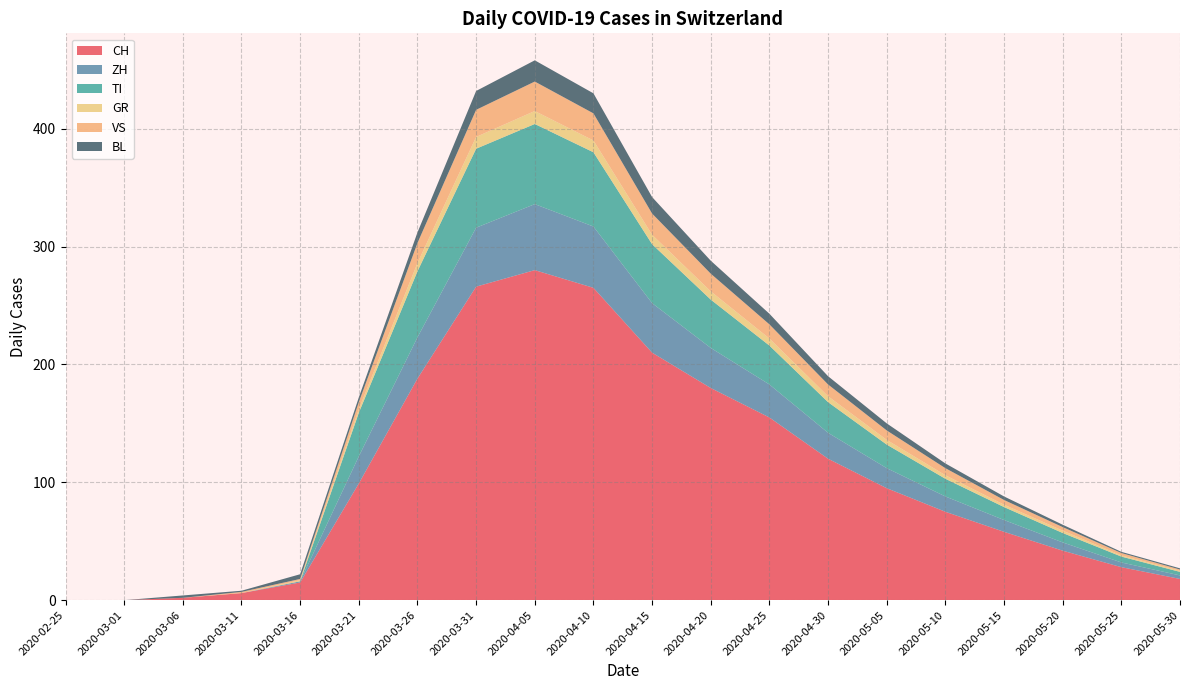

Reading left to right, what are all the values shown in this chart?

CH: 2020-02-25=0	2020-03-01=0	2020-03-06=2	2020-03-11=6	2020-03-16=15	2020-03-21=99	2020-03-26=188	2020-03-31=266	2020-04-05=280	2020-04-10=265	2020-04-15=210	2020-04-20=180	2020-04-25=155	2020-04-30=120	2020-05-05=95	2020-05-10=75	2020-05-15=58	2020-05-20=42	2020-05-25=28	2020-05-30=18
ZH: 2020-02-25=0	2020-03-01=0	2020-03-06=0	2020-03-11=0	2020-03-16=1	2020-03-21=23	2020-03-26=35	2020-03-31=50	2020-04-05=56	2020-04-10=52	2020-04-15=42	2020-04-20=34	2020-04-25=28	2020-04-30=22	2020-05-05=17	2020-05-10=13	2020-05-15=10	2020-05-20=7	2020-05-25=4	2020-05-30=3
TI: 2020-02-25=0	2020-03-01=0	2020-03-06=0	2020-03-11=0	2020-03-16=0	2020-03-21=37	2020-03-26=56	2020-03-31=67	2020-04-05=68	2020-04-10=63	2020-04-15=50	2020-04-20=41	2020-04-25=33	2020-04-30=26	2020-05-05=20	2020-05-10=15	2020-05-15=11	2020-05-20=8	2020-05-25=5	2020-05-30=3
GR: 2020-02-25=0	2020-03-01=0	2020-03-06=0	2020-03-11=0	2020-03-16=1	2020-03-21=3	2020-03-26=7	2020-03-31=10	2020-04-05=11	2020-04-10=10	2020-04-15=8	2020-04-20=7	2020-04-25=6	2020-04-30=5	2020-05-05=4	2020-05-10=3	2020-05-15=2	2020-05-20=2	2020-05-25=1	2020-05-30=1
VS: 2020-02-25=0	2020-03-01=0	2020-03-06=0	2020-03-11=1	2020-03-16=1	2020-03-21=6	2020-03-26=17	2020-03-31=23	2020-04-05=25	2020-04-10=23	2020-04-15=18	2020-04-20=15	2020-04-25=12	2020-04-30=10	2020-05-05=8	2020-05-10=6	2020-05-15=4	2020-05-20=3	2020-05-25=2	2020-05-30=1
BL: 2020-02-25=0	2020-03-01=0	2020-03-06=2	2020-03-11=1	2020-03-16=4	2020-03-21=4	2020-03-26=9	2020-03-31=16	2020-04-05=18	2020-04-10=17	2020-04-15=14	2020-04-20=11	2020-04-25=9	2020-04-30=7	2020-05-05=6	2020-05-10=4	2020-05-15=3	2020-05-20=2	2020-05-25=1	2020-05-30=1